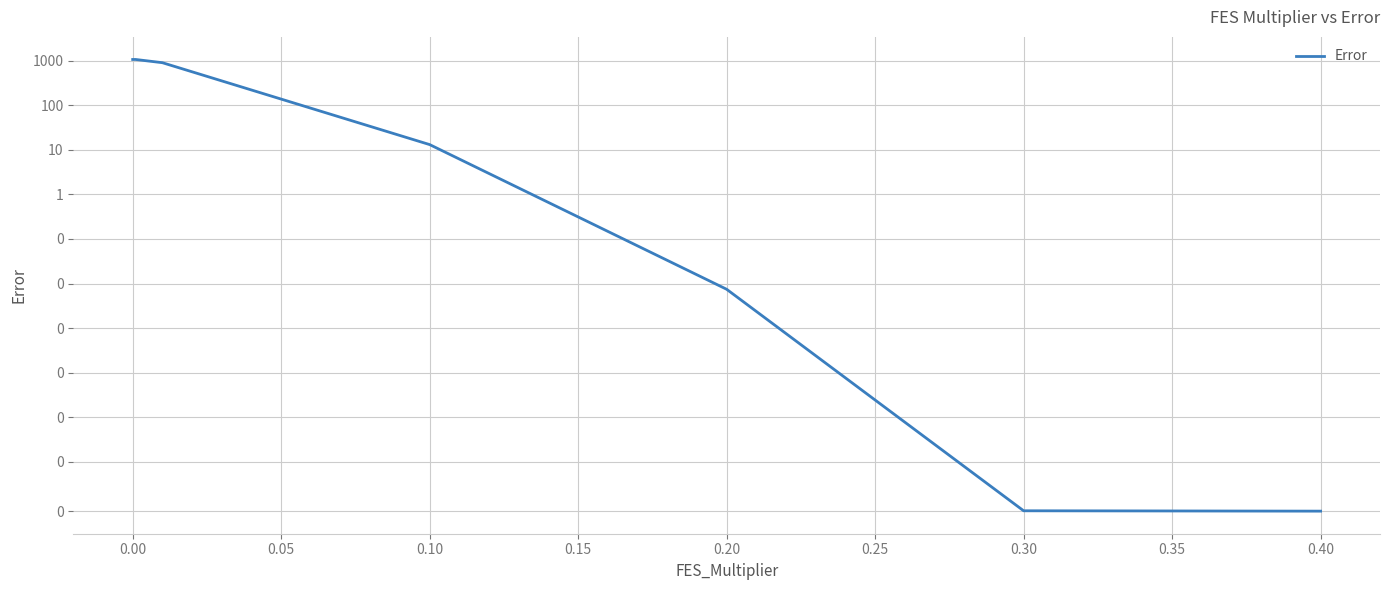

What is the greatest value displayed?

1056.0